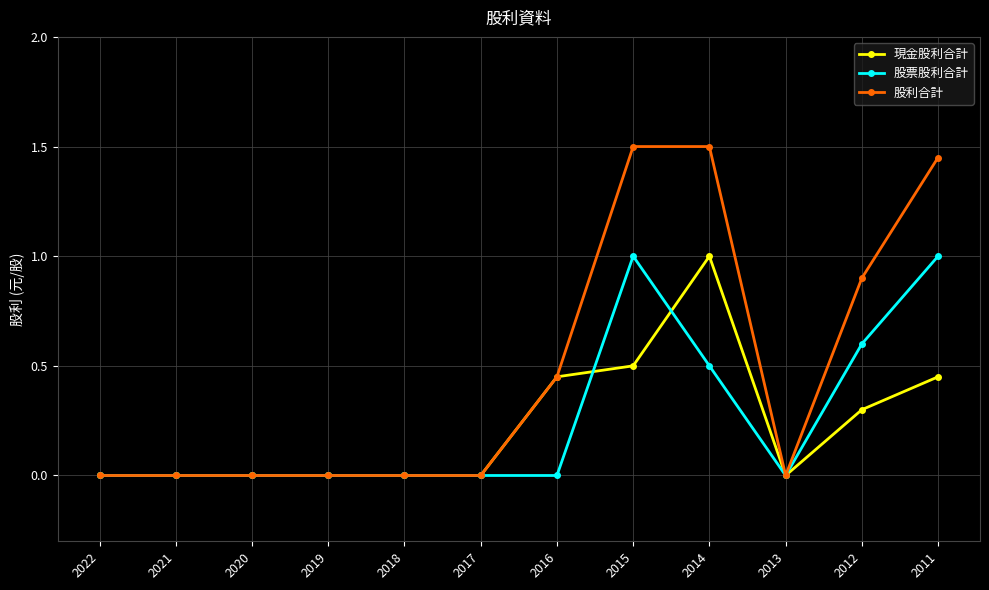

True or false: 股票股利合計 and 現金股利合計 intersect in this chart.

True